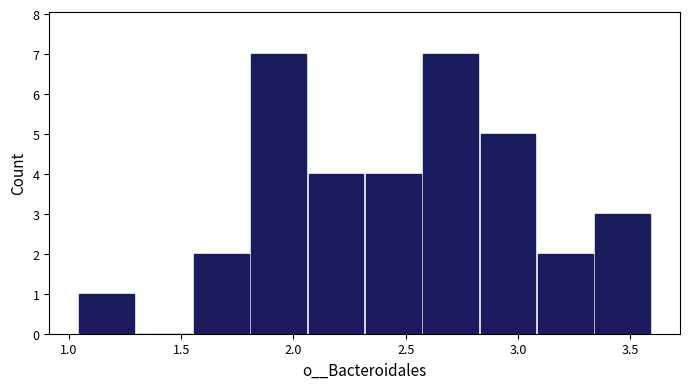

What is the height of the bar covering 2.85 to 3.10 on the x-axis? Neither the bar edges nor the heights are printed on the chart, so give them approximately, as read against the axes.

5